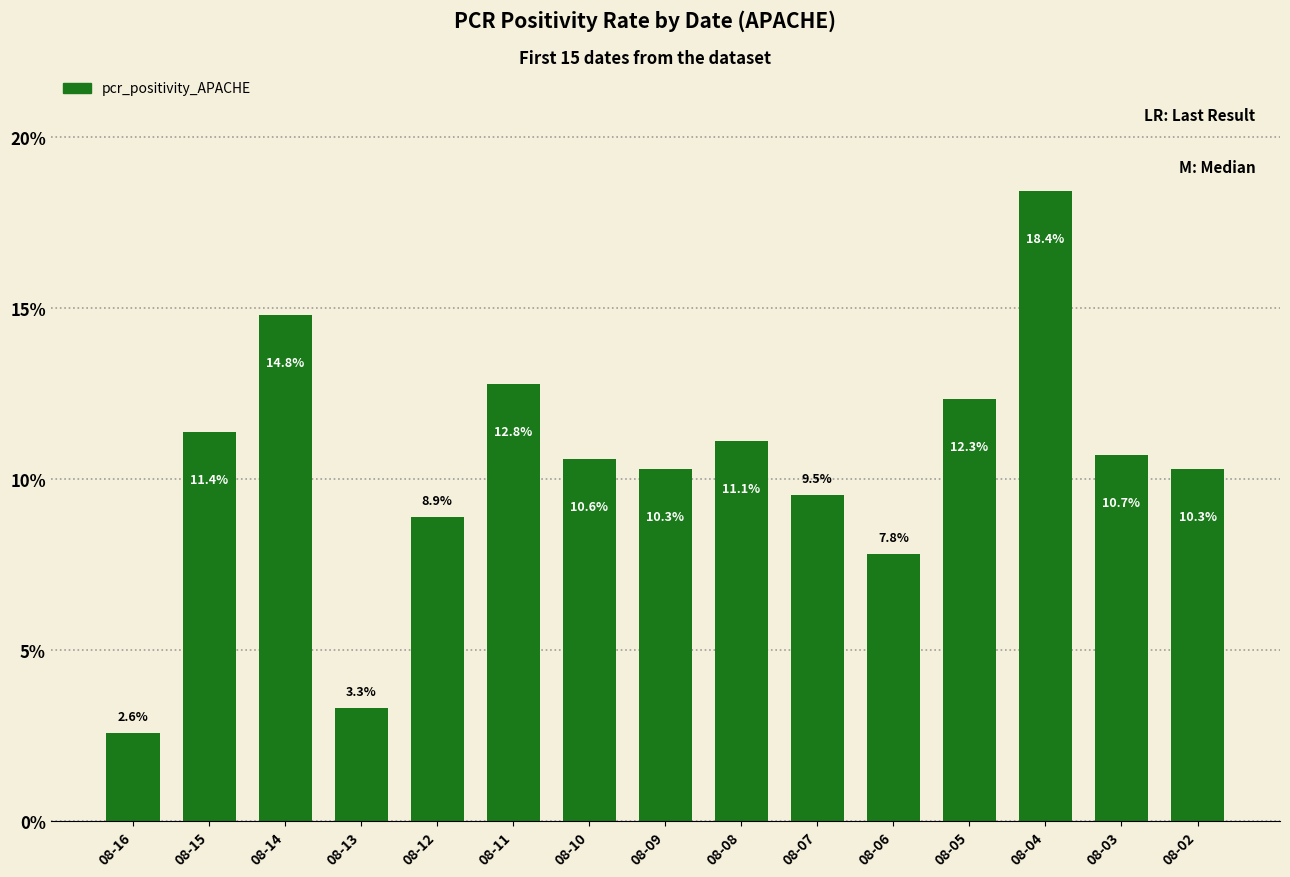

List the labels in order of value, largest first.

08-04, 08-14, 08-11, 08-05, 08-15, 08-08, 08-03, 08-10, 08-09, 08-02, 08-07, 08-12, 08-06, 08-13, 08-16